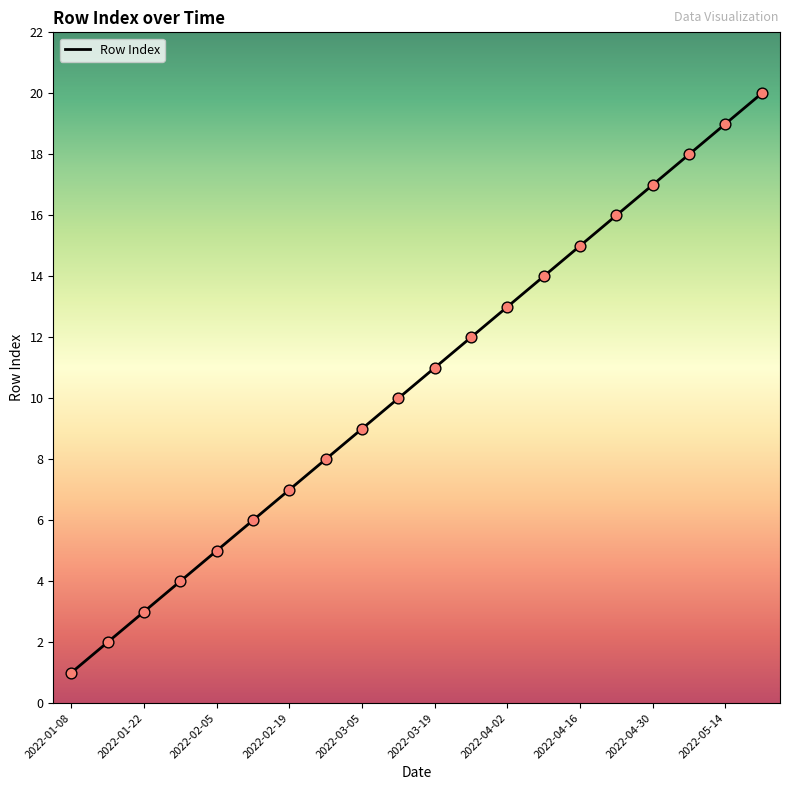

What is the maximum value shown in the chart?

20